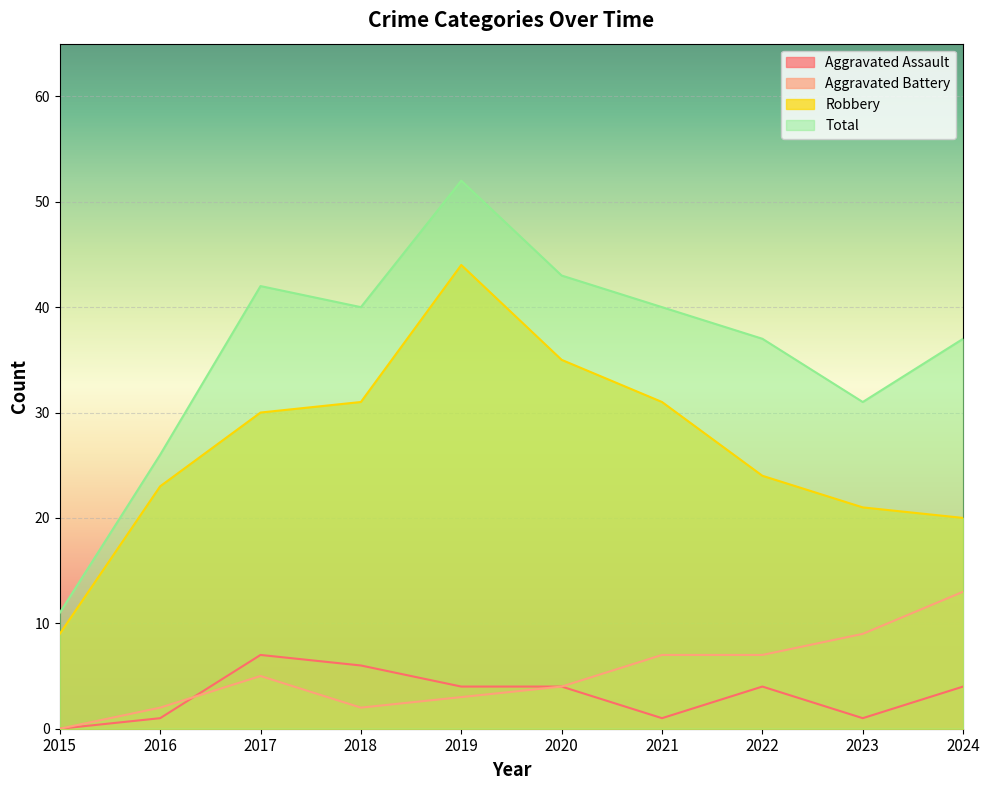

What is the value of the Total point at the 2nd from the left?

26